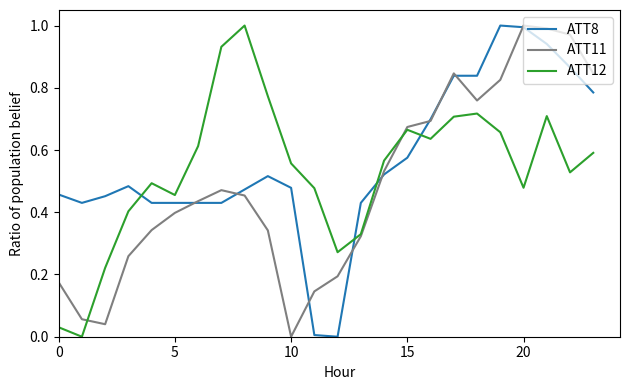

True or false: ATT12 and ATT8 intersect in this chart.

True